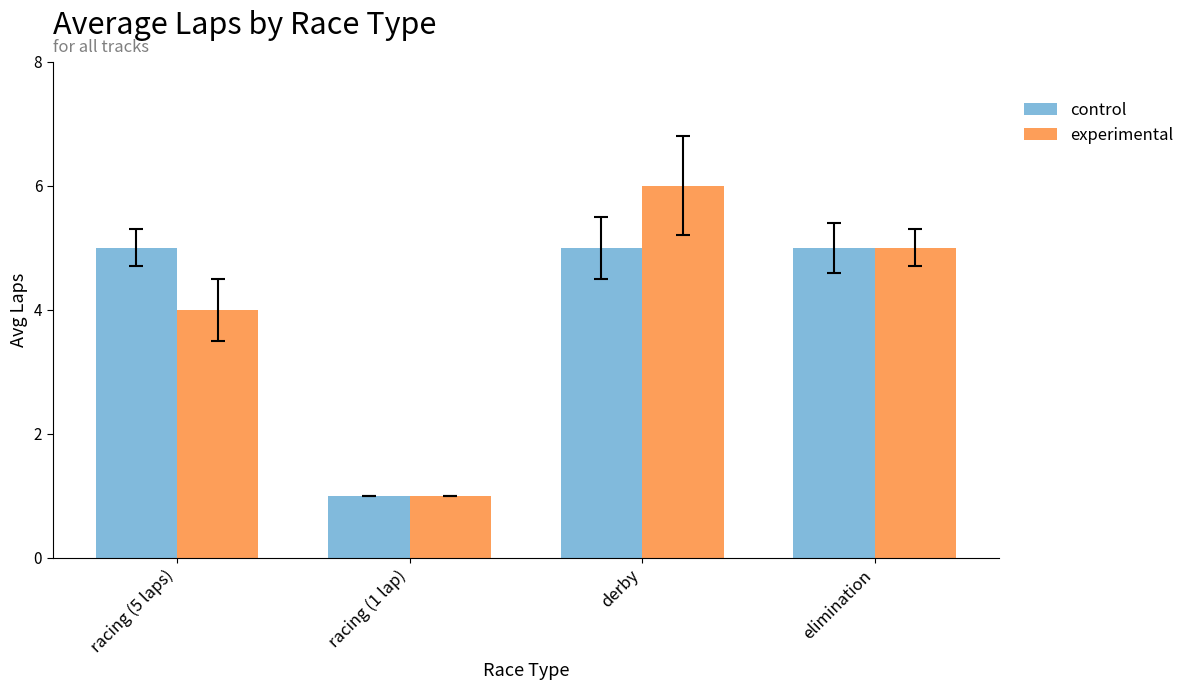

Between racing (5 laps) and derby, which series saw the biggest shift?

experimental